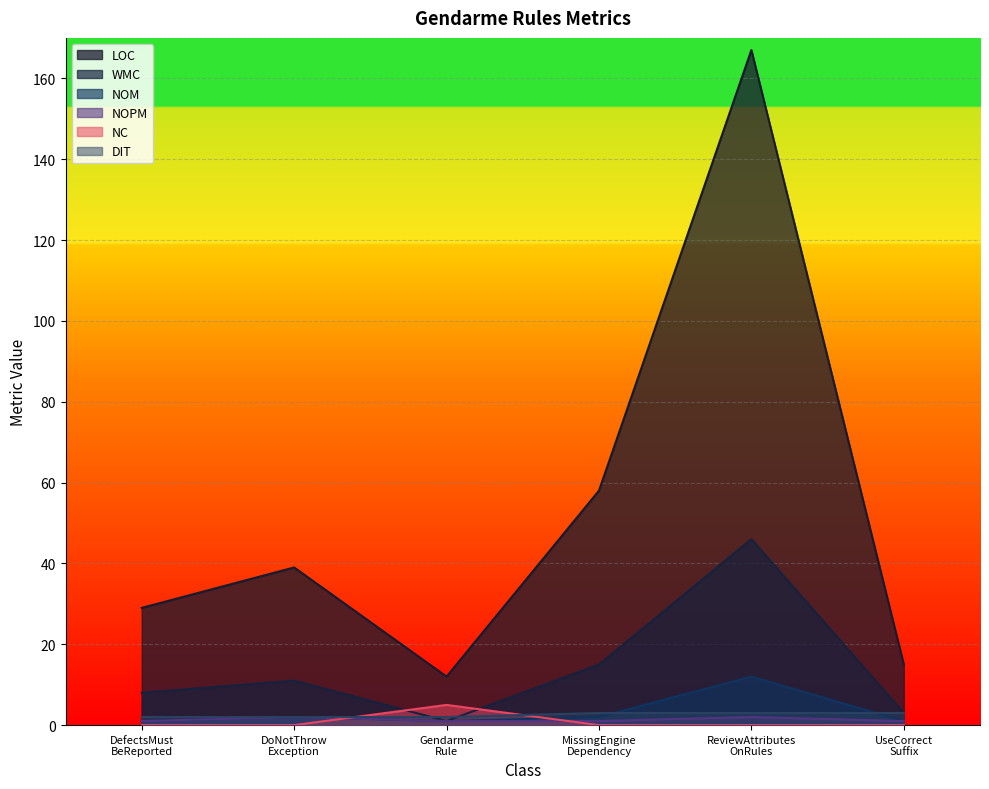

How many lines are shown in the chart?

6